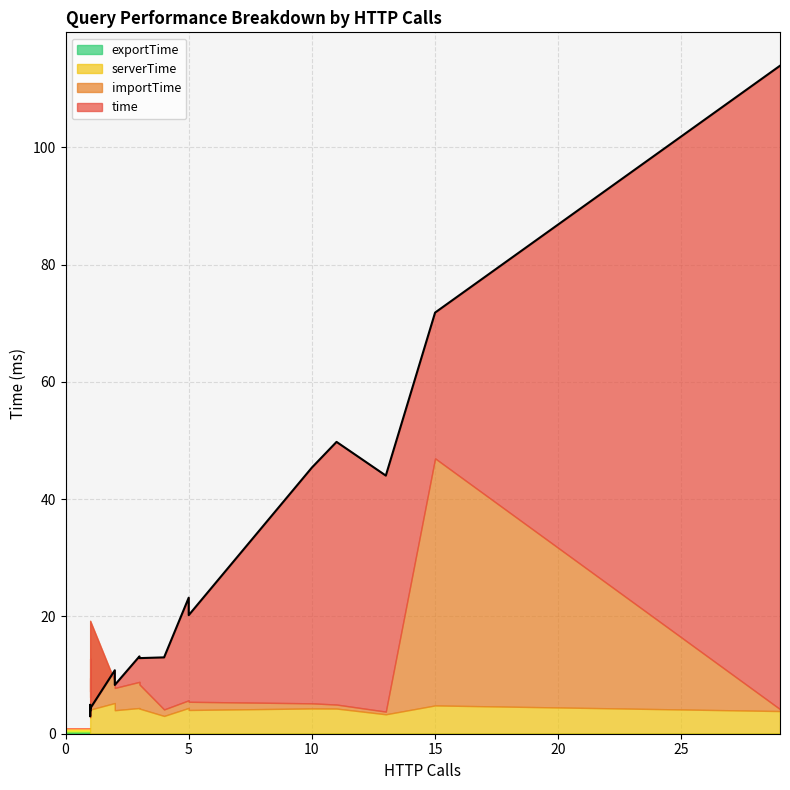

Which series has the largest total across all categories?

time